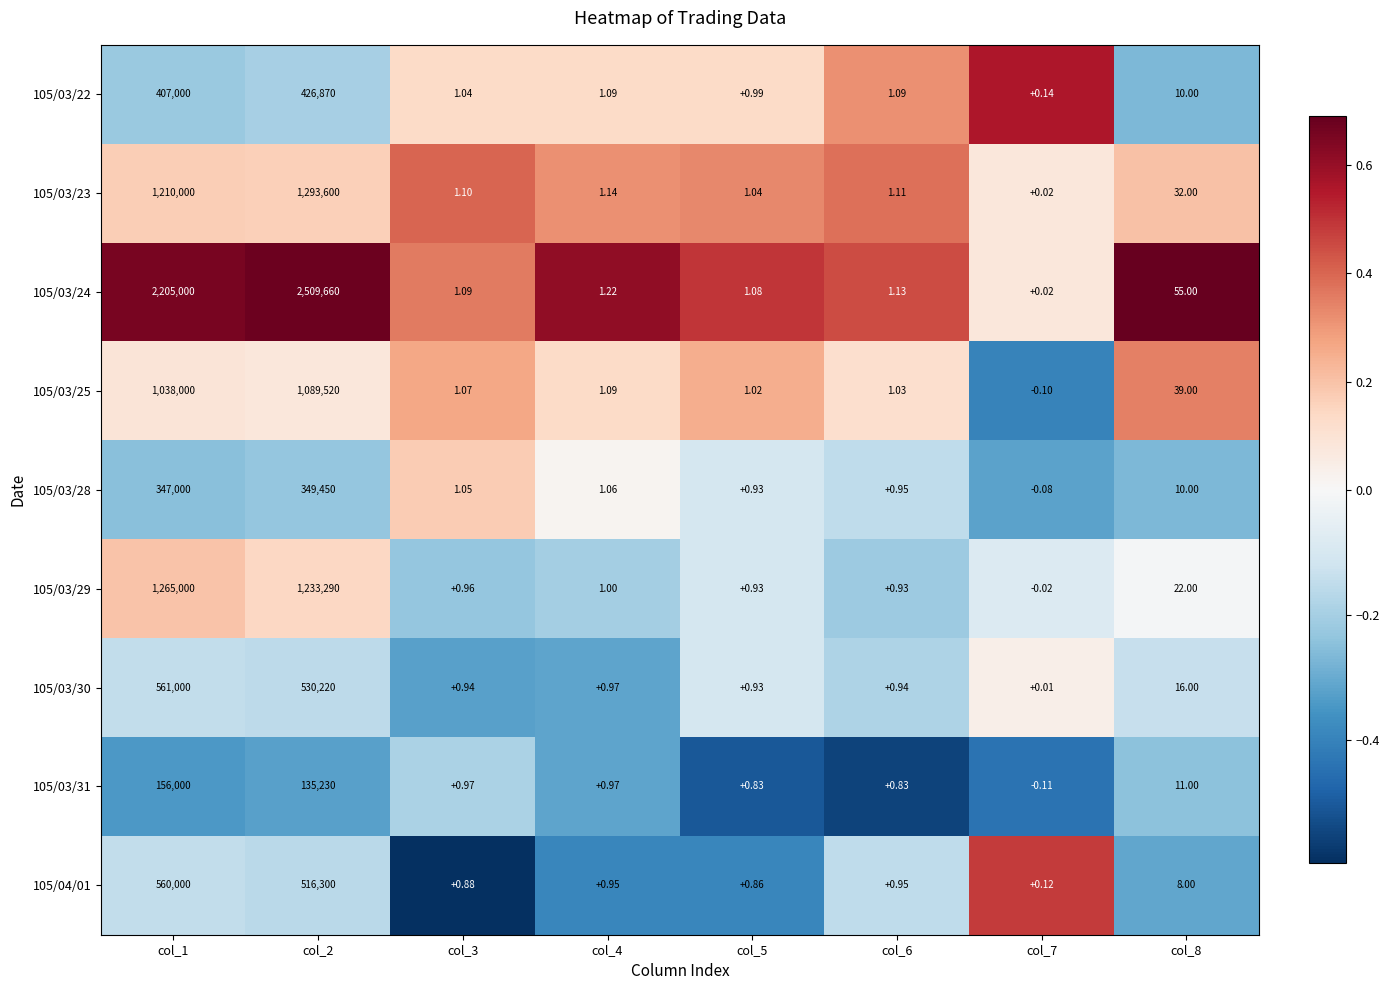

Is the value of 105/03/29 at col_1 greater than the value of 105/04/01 at col_5?

Yes